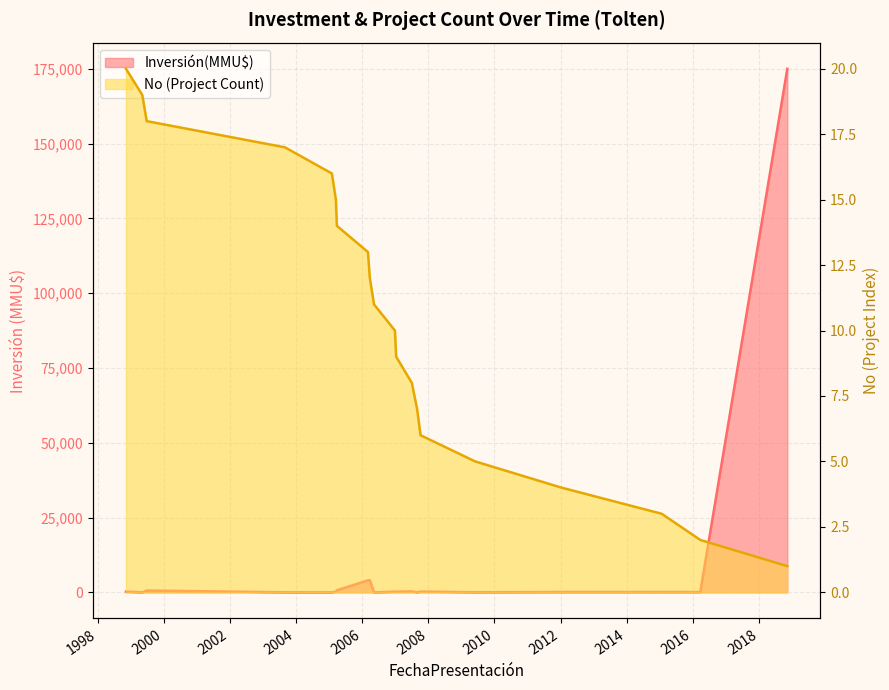

Which has a higher value, 06/03/2006 or 17/03/2005?

06/03/2006